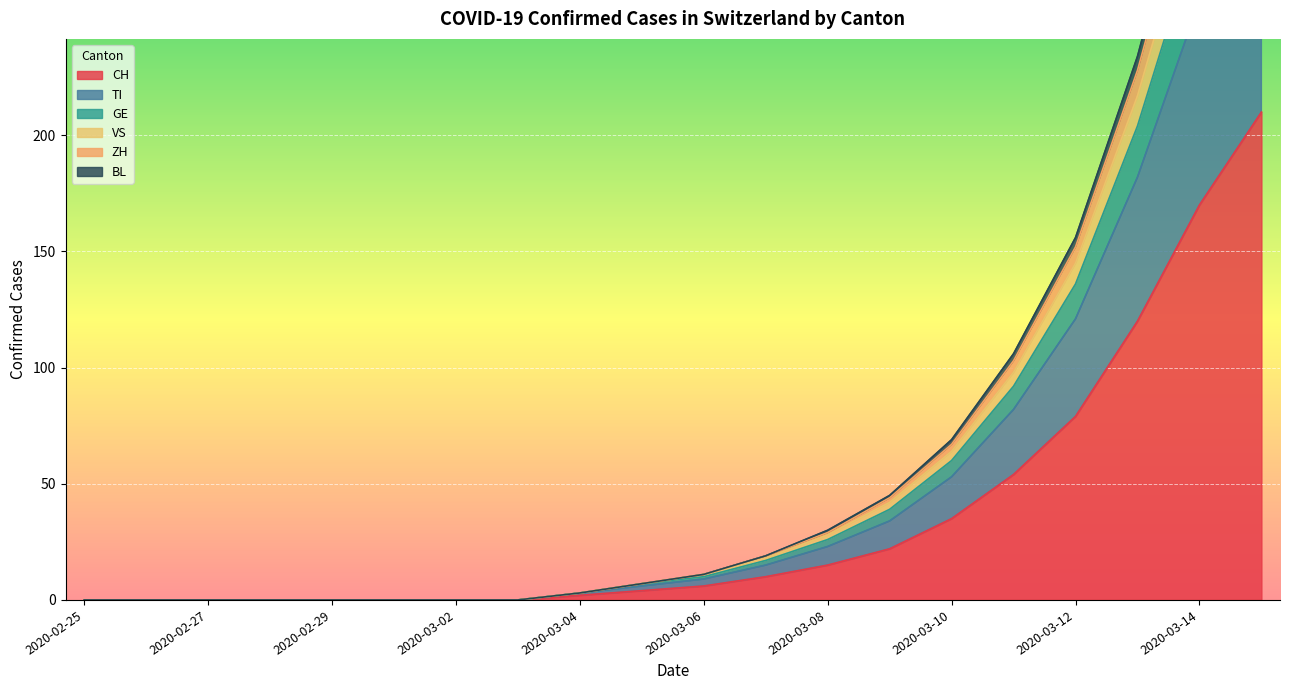

The value of CH at 2020-03-10 is 35. True or false?

True